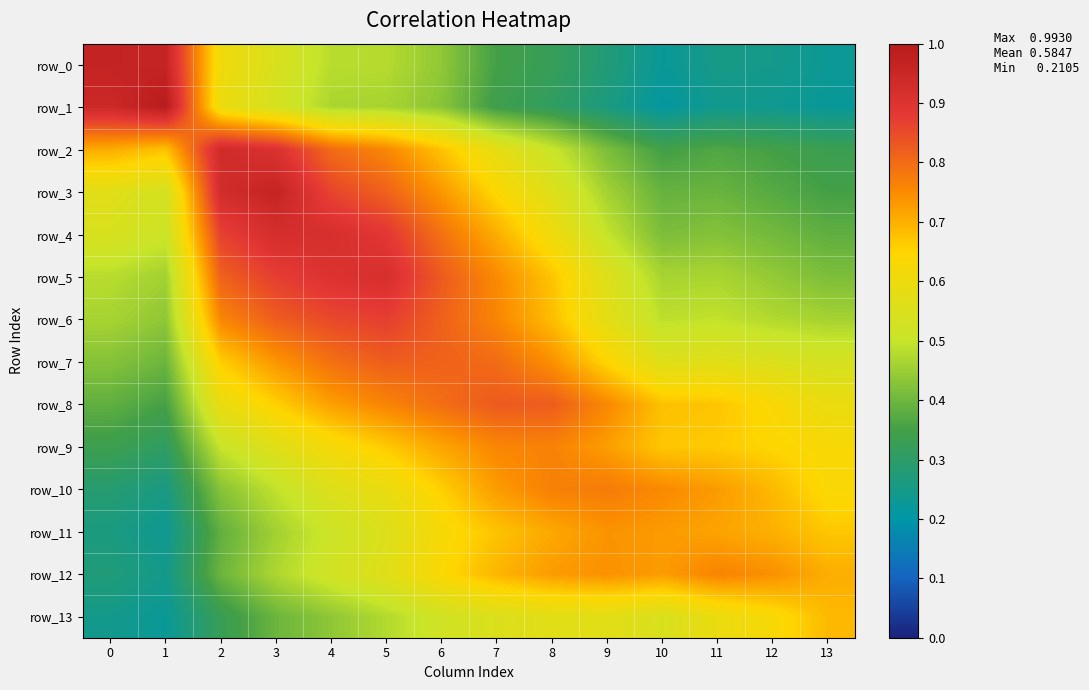

Is it true that row_13 equals 0.2 at 4?

False